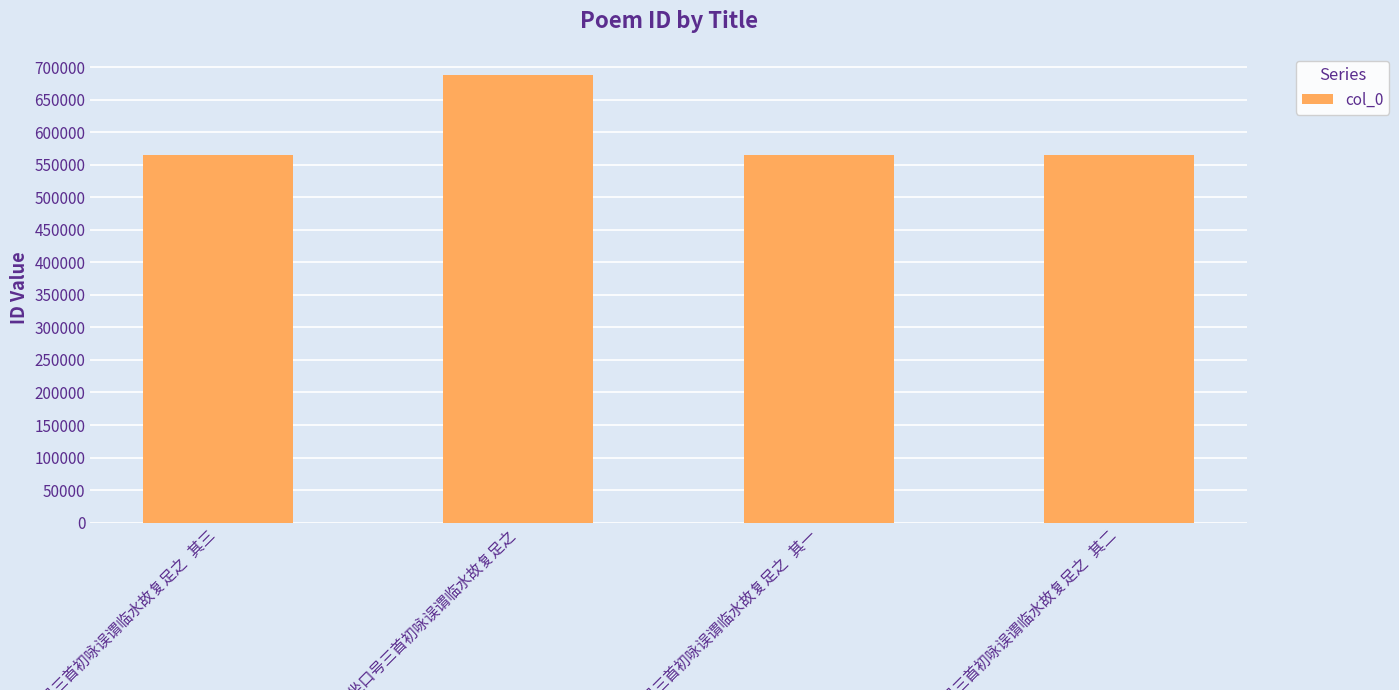

What is the smallest value displayed?

565182